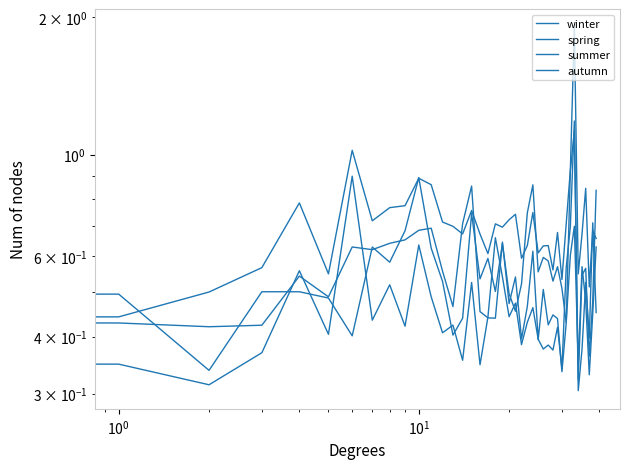

How many lines are shown in the chart?

4